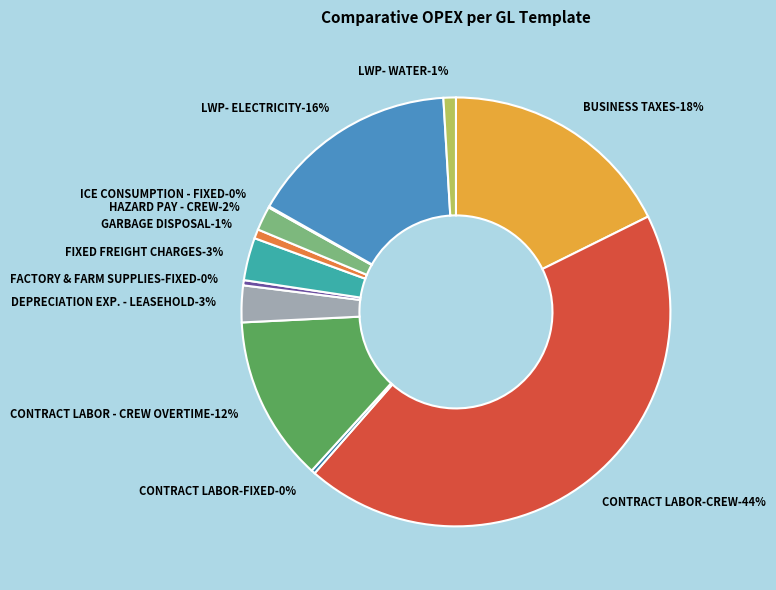

Does ICE CONSUMPTION - FIXED account for over 50% of the chart?

No